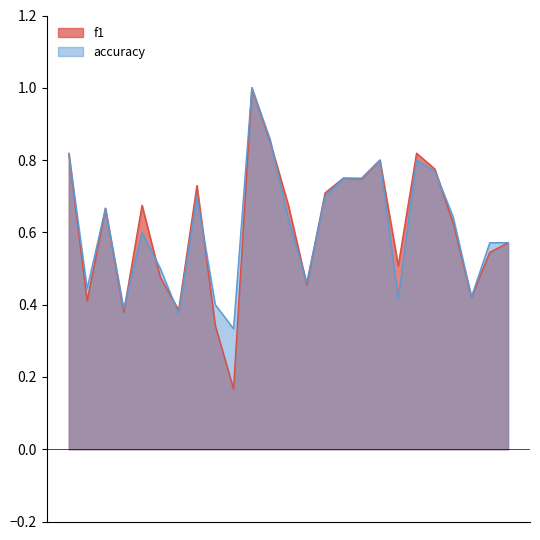

Between 26 and 15, which is larger?

15